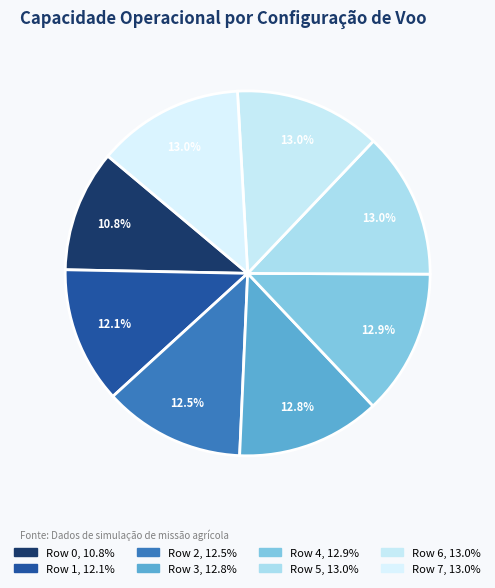

To the nearest percent, what is the combined percentage of Row 4 and Row 2?

25%